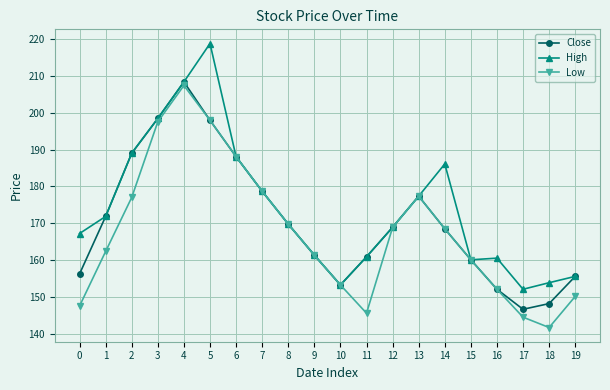

Is the value of High at 4 greater than the value of Low at 17?

Yes